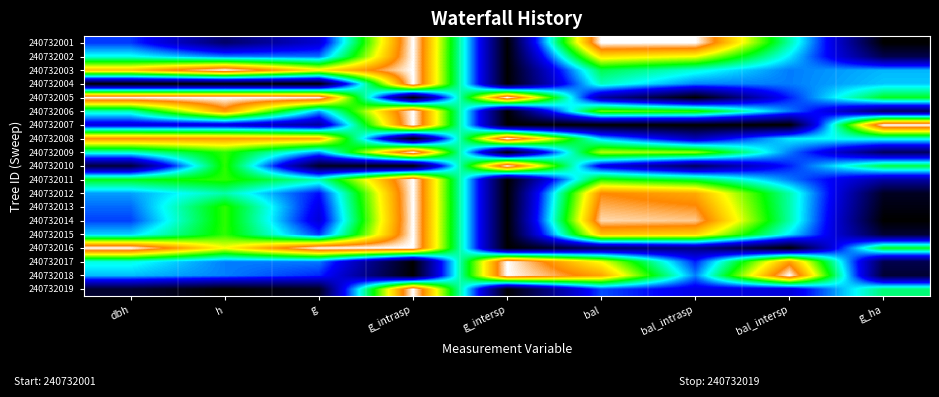

Reading left to right, extract all data points from this chart.

240732001: dbh=0.3	h=0.1	g=0.3	g_intrasp=1.0	g_intersp=0.0	bal=1.0	bal_intrasp=1.0	bal_intersp=0.5	g_ha=0.0
240732002: dbh=0.5	h=0.4	g=0.4	g_intrasp=1.0	g_intersp=0.0	bal=0.8	bal_intrasp=0.7	bal_intersp=0.4	g_ha=0.1
240732003: dbh=0.8	h=1.0	g=0.8	g_intrasp=1.0	g_intersp=0.0	bal=0.6	bal_intrasp=0.5	bal_intersp=0.4	g_ha=0.4
240732004: dbh=0.0	h=0.0	g=0.0	g_intrasp=1.0	g_intersp=0.0	bal=0.5	bal_intrasp=0.4	bal_intersp=0.4	g_ha=0.4
240732005: dbh=1.0	h=1.0	g=1.0	g_intrasp=0.0	g_intersp=1.0	bal=0.2	bal_intrasp=0.0	bal_intersp=0.3	g_ha=0.6
240732006: dbh=0.5	h=0.9	g=0.4	g_intrasp=1.0	g_intersp=0.0	bal=0.7	bal_intrasp=0.6	bal_intersp=0.4	g_ha=0.1
240732007: dbh=0.3	h=0.2	g=0.2	g_intrasp=1.0	g_intersp=0.0	bal=0.0	bal_intrasp=0.0	bal_intersp=0.0	g_ha=1.0
240732008: dbh=0.9	h=0.9	g=0.9	g_intrasp=0.0	g_intersp=1.0	bal=0.4	bal_intrasp=0.2	bal_intersp=0.4	g_ha=0.5
240732009: dbh=0.5	h=0.6	g=0.4	g_intrasp=1.0	g_intersp=0.0	bal=0.7	bal_intrasp=0.7	bal_intersp=0.4	g_ha=0.1
240732010: dbh=0.1	h=0.6	g=0.0	g_intrasp=0.0	g_intersp=1.0	bal=0.3	bal_intrasp=0.1	bal_intersp=0.3	g_ha=0.6
240732011: dbh=0.6	h=0.6	g=0.5	g_intrasp=1.0	g_intersp=0.0	bal=0.6	bal_intrasp=0.6	bal_intersp=0.4	g_ha=0.2
240732012: dbh=0.4	h=0.5	g=0.3	g_intrasp=1.0	g_intersp=0.0	bal=0.9	bal_intrasp=0.9	bal_intersp=0.5	g_ha=0.0
240732013: dbh=0.4	h=0.6	g=0.3	g_intrasp=1.0	g_intersp=0.0	bal=0.9	bal_intrasp=0.9	bal_intersp=0.5	g_ha=0.0
240732014: dbh=0.3	h=0.6	g=0.3	g_intrasp=1.0	g_intersp=0.0	bal=1.0	bal_intrasp=1.0	bal_intersp=0.5	g_ha=0.0
240732015: dbh=0.4	h=0.6	g=0.3	g_intrasp=1.0	g_intersp=0.0	bal=0.8	bal_intrasp=0.8	bal_intersp=0.4	g_ha=0.1
240732016: dbh=1.0	h=0.8	g=1.0	g_intrasp=1.0	g_intersp=0.0	bal=0.1	bal_intrasp=0.2	bal_intersp=0.0	g_ha=0.6
240732017: dbh=0.5	h=0.4	g=0.4	g_intrasp=0.0	g_intersp=1.0	bal=0.7	bal_intrasp=0.3	bal_intersp=0.9	g_ha=0.1
240732018: dbh=0.4	h=0.4	g=0.3	g_intrasp=0.0	g_intersp=1.0	bal=0.9	bal_intrasp=0.4	bal_intersp=1.0	g_ha=0.1
240732019: dbh=0.1	h=0.0	g=0.0	g_intrasp=1.0	g_intersp=0.0	bal=0.3	bal_intrasp=0.3	bal_intersp=0.3	g_ha=0.5